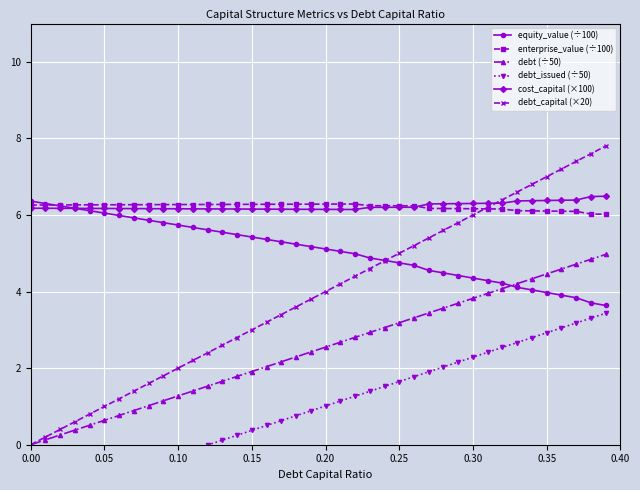

How many categories are shown in the chart?

40